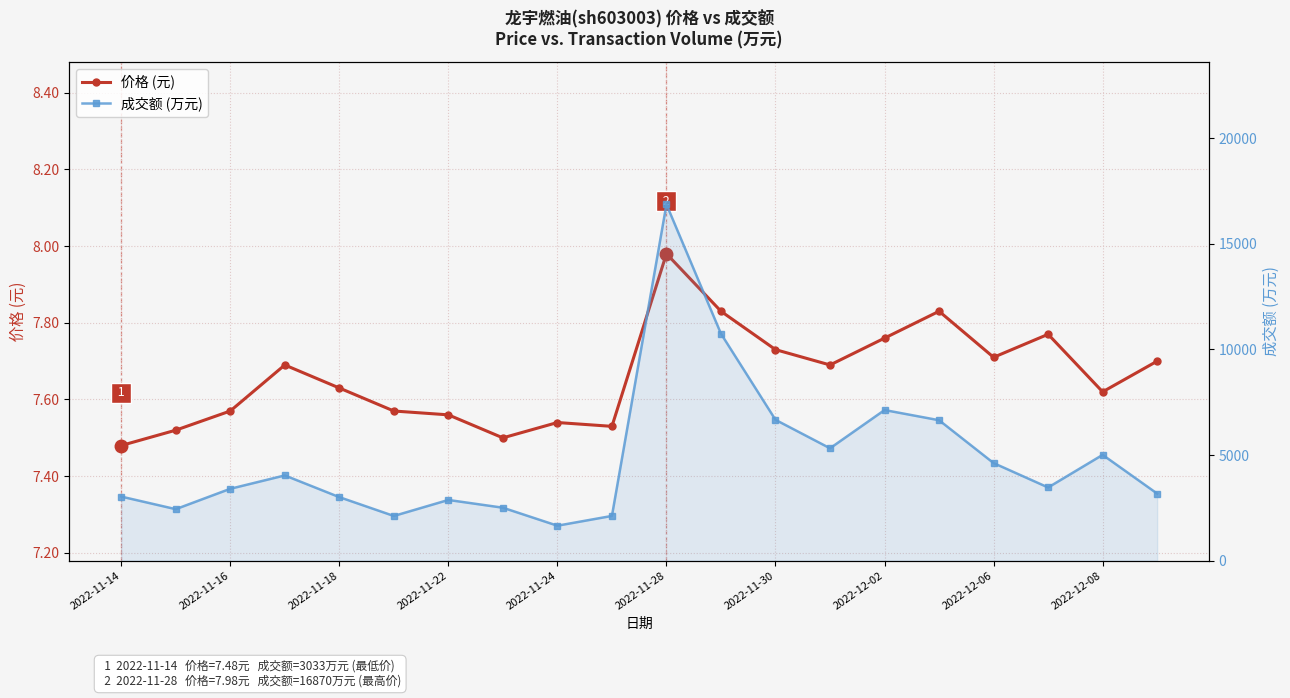

Is the value of 成交额 (万元) at 2022-11-24 greater than the value of 价格 (元) at 17?

Yes